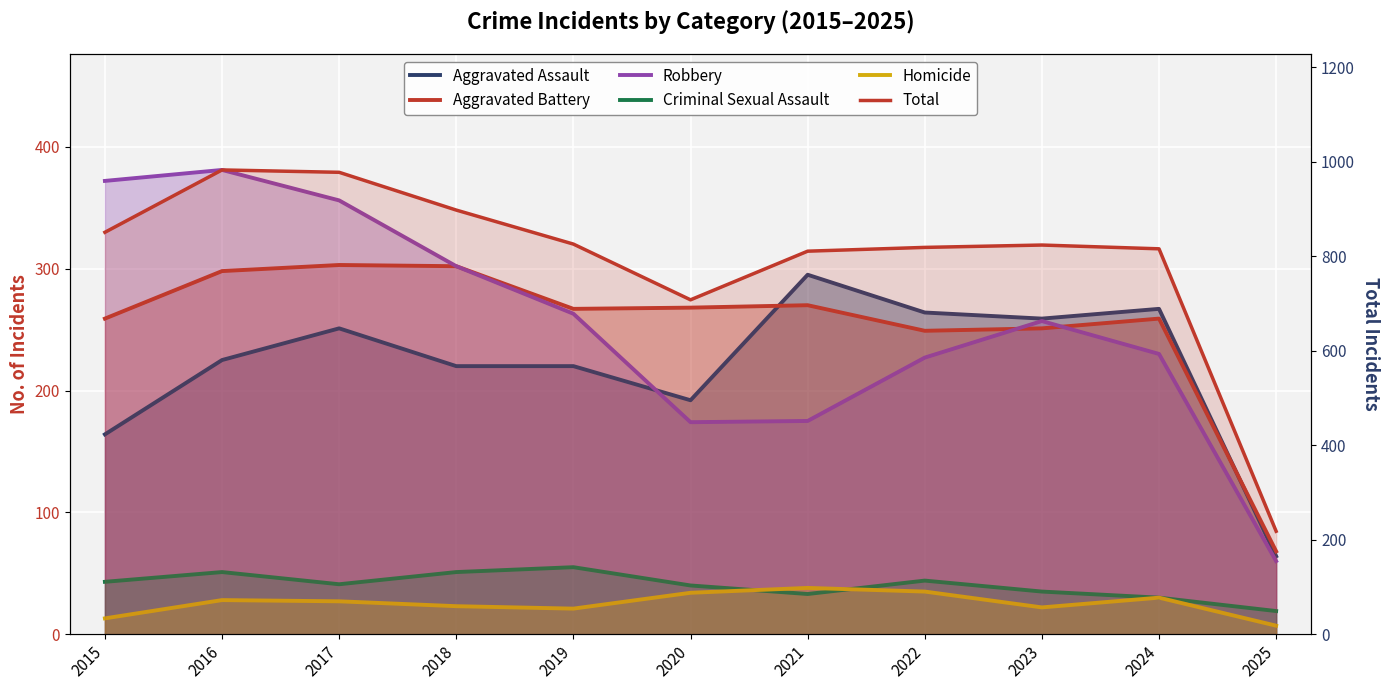

How many lines are shown in the chart?

6